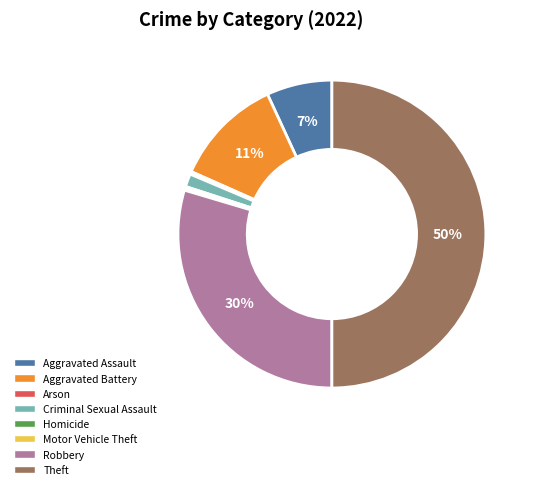

To the nearest percent, what portion does Aggravated Battery represent?

11%